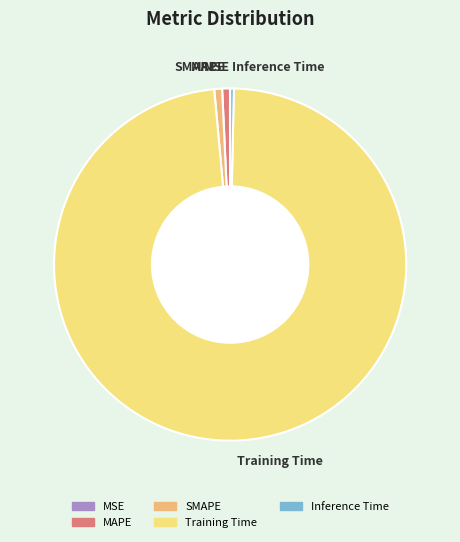

What is the largest slice in the pie chart?

Training Time